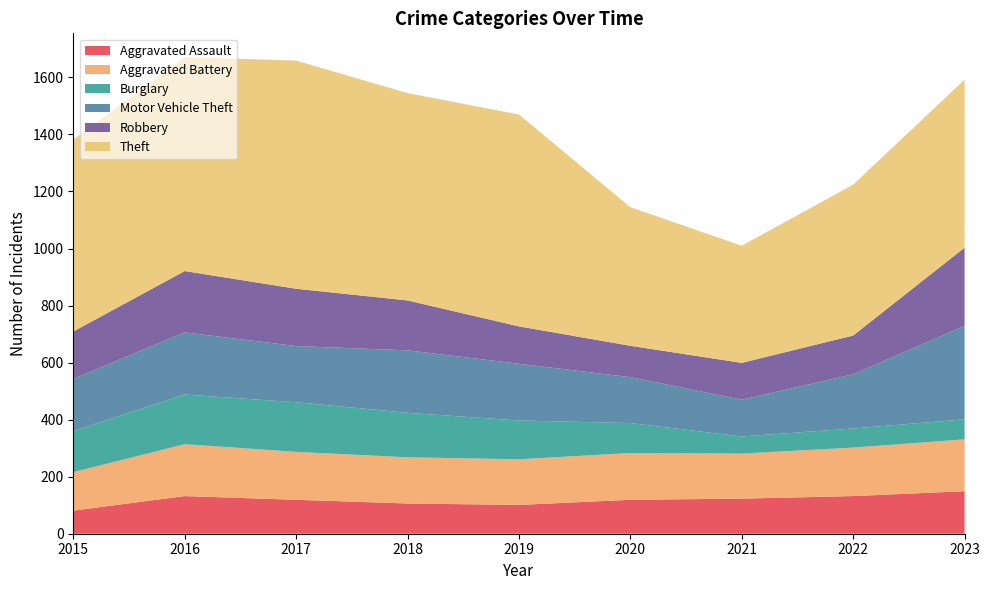

Reading left to right, transcribe all the data shown in this chart.

Aggravated Assault: 81	132	119	106	101	119	123	132	149
Aggravated Battery: 135	182	168	162	160	164	158	170	182
Burglary: 144	174	174	156	136	105	60	67	70
Motor Vehicle Theft: 183	218	197	219	199	161	129	190	328
Robbery: 166	215	201	175	131	110	129	136	274
Theft: 672	750	800	727	743	486	411	529	589